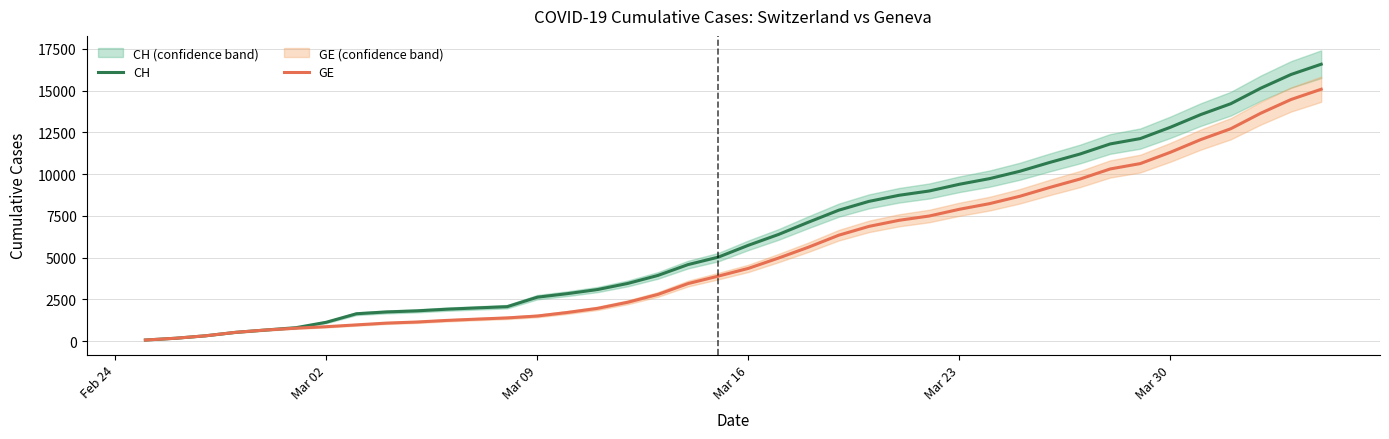

Does the chart have visible grid lines?

Yes